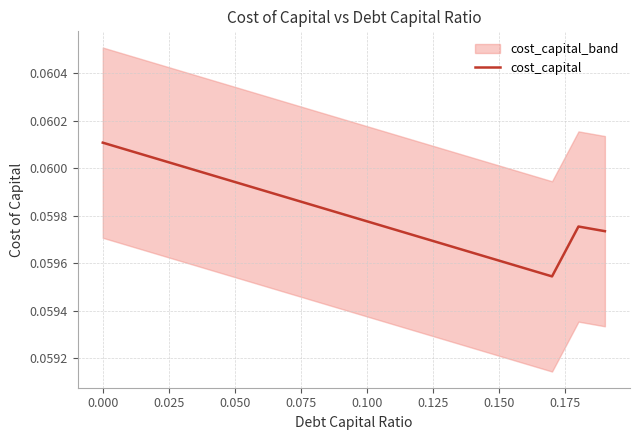

The chart shows a value of 0.0 at 0.025. True or false?

False